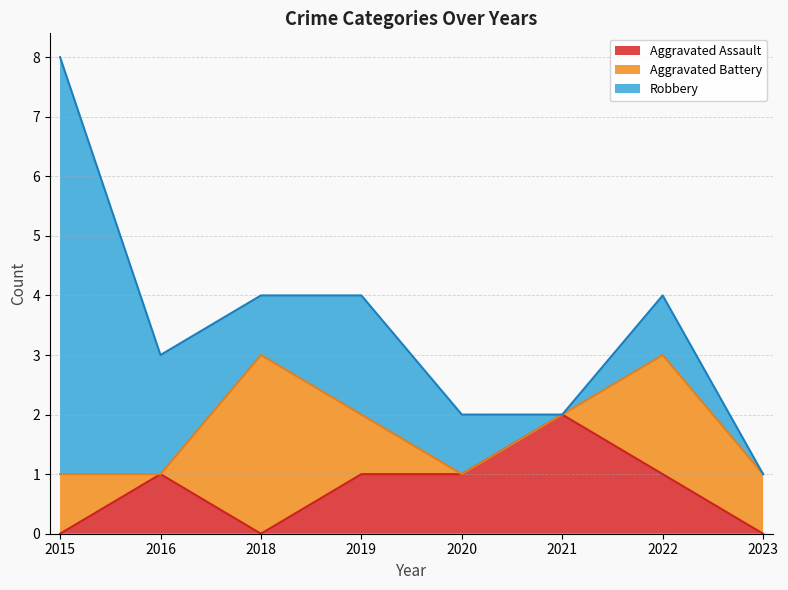

Reading left to right, what are all the values shown in this chart?

Aggravated Assault: 2015=0	2016=1	2018=0	2019=1	2020=1	2021=2	2022=1	2023=0
Aggravated Battery: 2015=1	2016=0	2018=3	2019=1	2020=0	2021=0	2022=2	2023=1
Robbery: 2015=7	2016=2	2018=1	2019=2	2020=1	2021=0	2022=1	2023=0